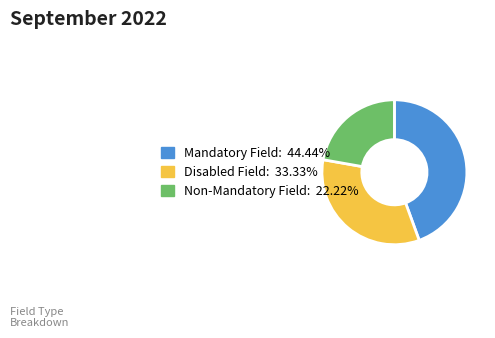

What is the largest slice in the pie chart?

Mandatory Field